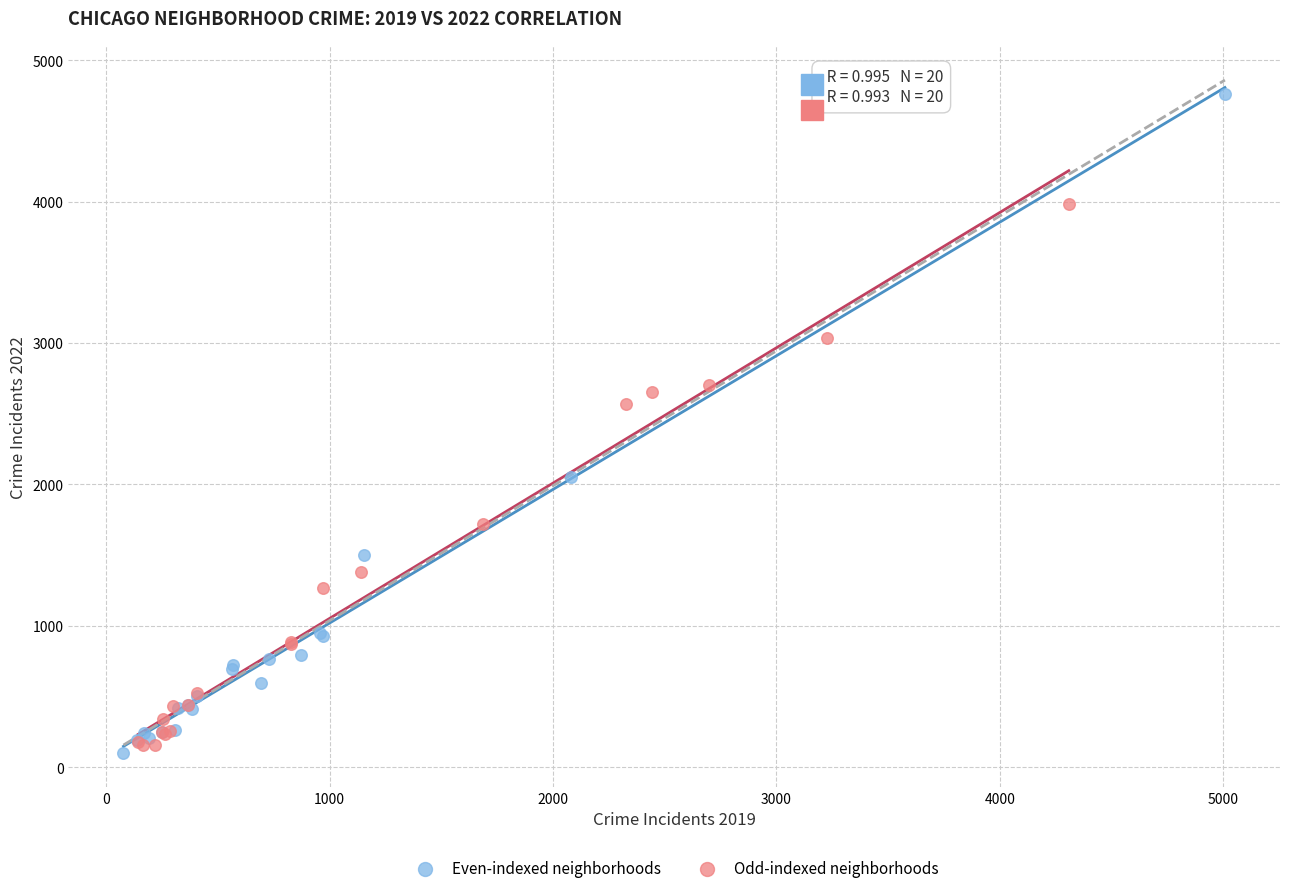

Which series has the largest Y range (max minus min)?

Even-indexed neighborhoods